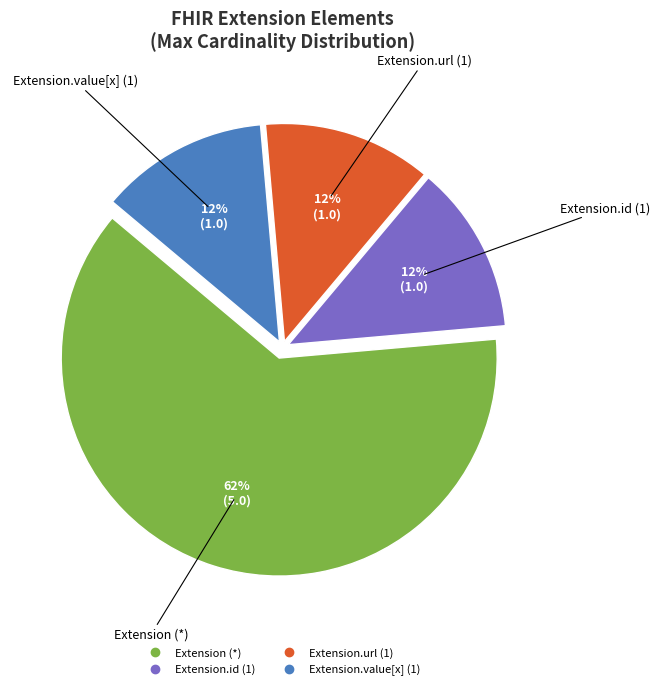

How many slices are in this pie chart?

4